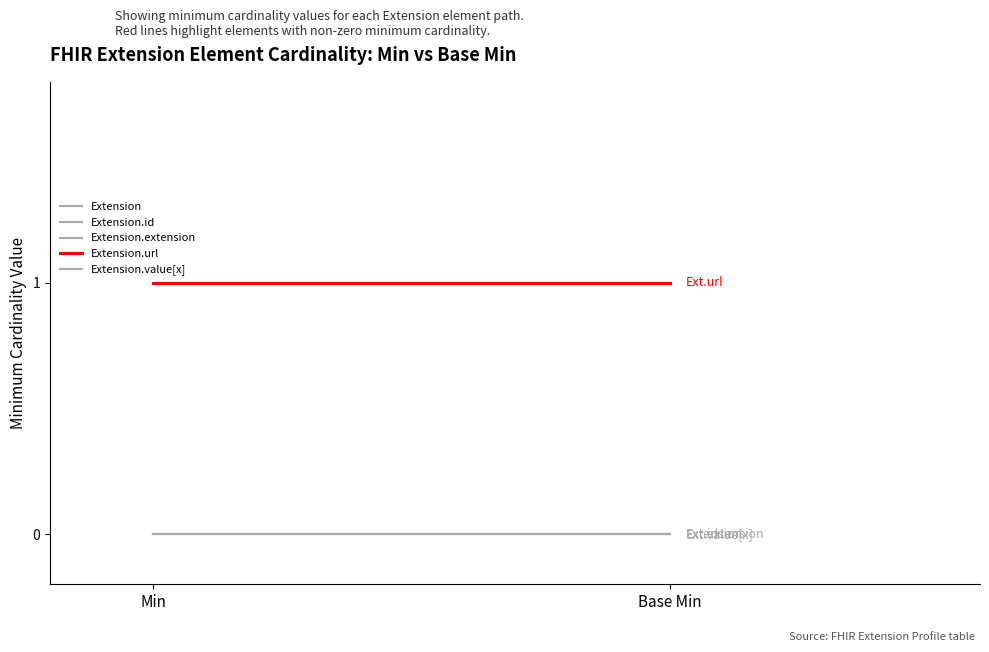

What is the difference between the highest and lowest values at Min?

1